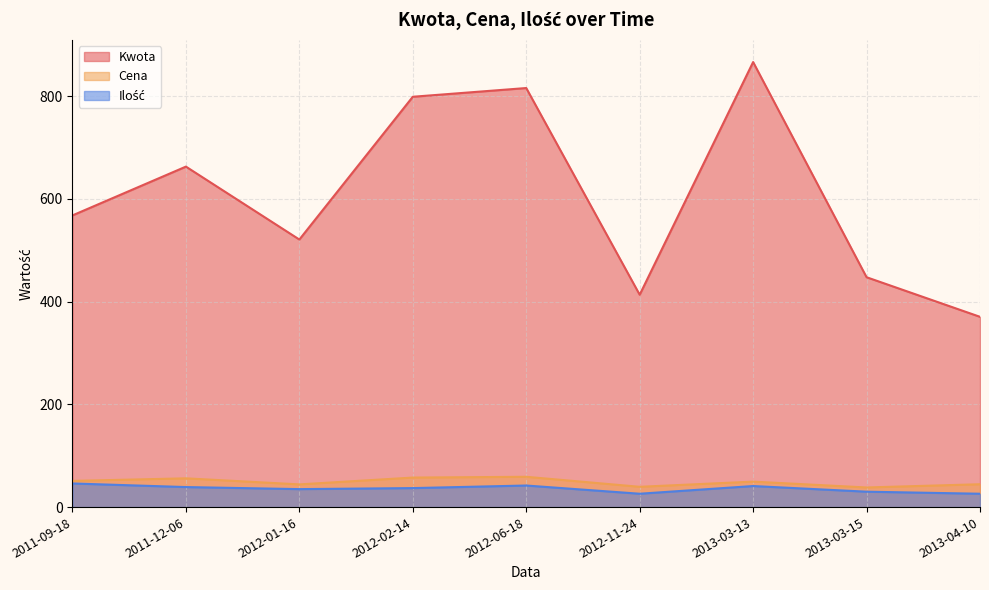

The value of Kwota at 2013-03-15 is 447.6. True or false?

True